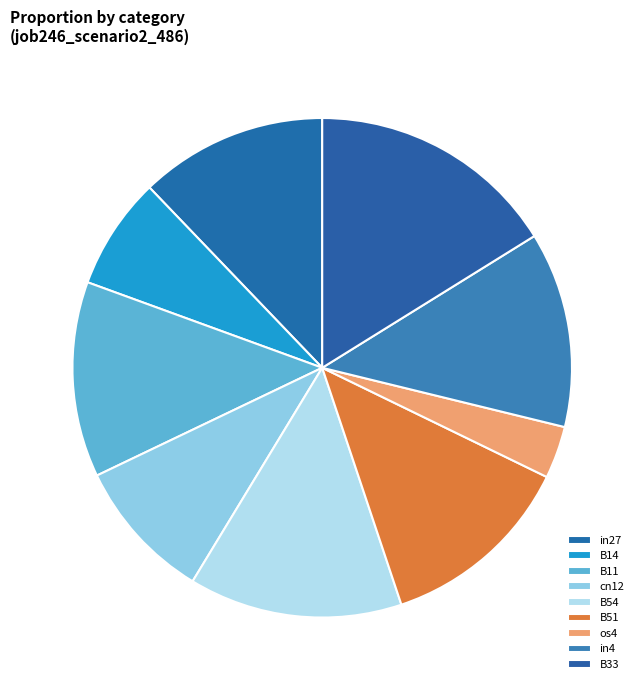

How many segments does this pie chart have?

9